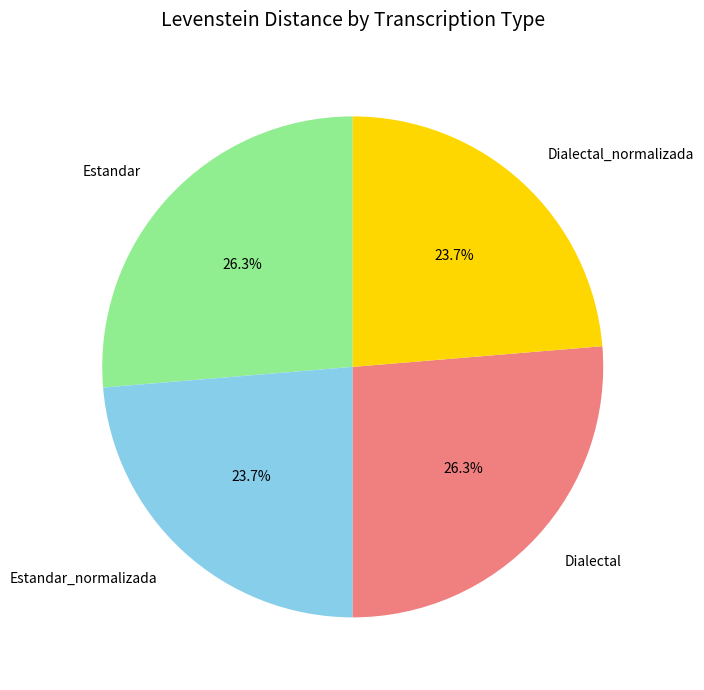

What is the ratio of the value at Dialectal to the value at Estandar?

1.0